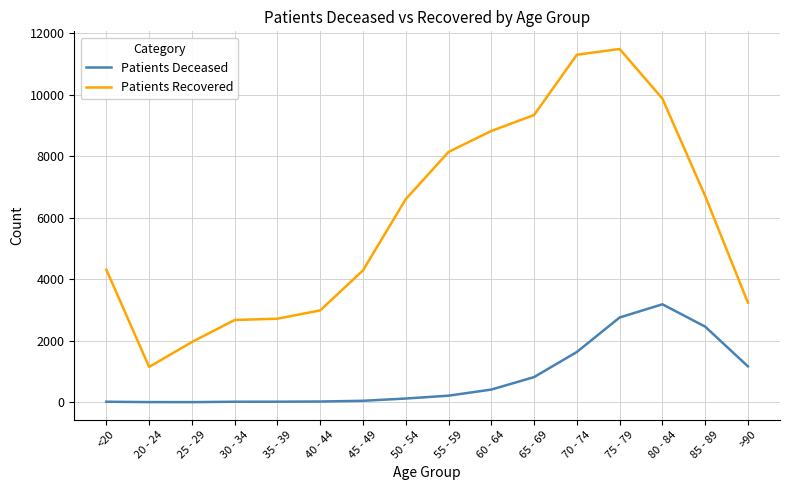

True or false: Patients Recovered and Patients Deceased cross at least once.

False